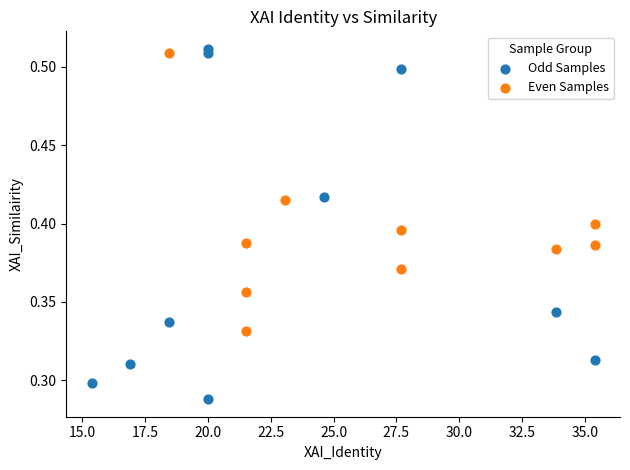

What are all the series names shown in the legend?

Odd Samples, Even Samples